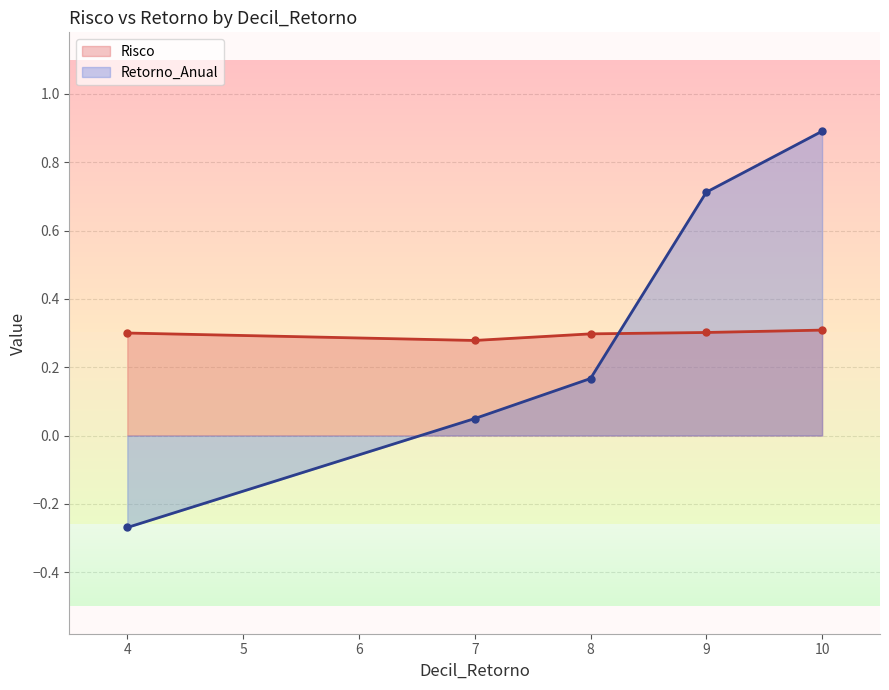

Is it true that Risco equals 0.1 at 7?

False